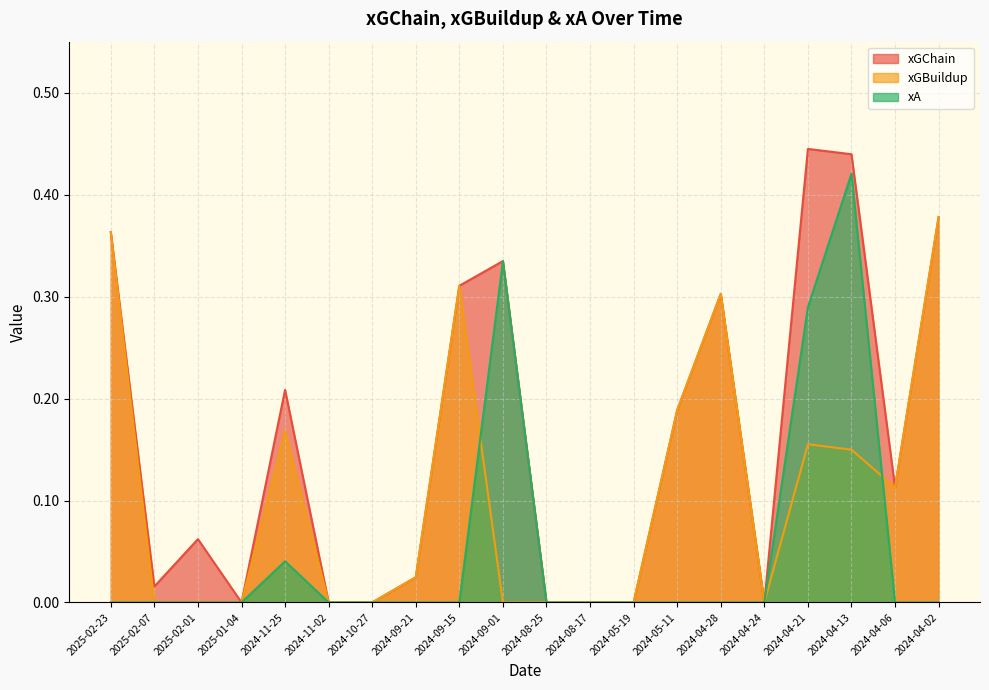

How many interior local peaks does the xGChain series have?

5